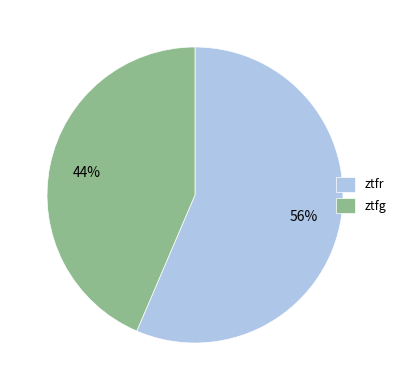

How many slices are in this pie chart?

2